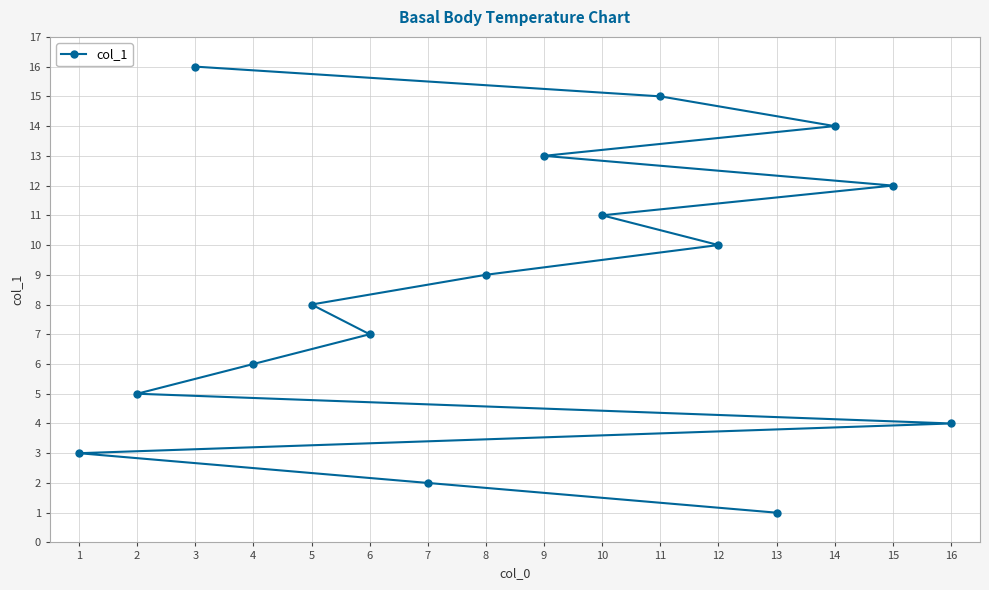

True or false: the data shows 13 at 8.

False